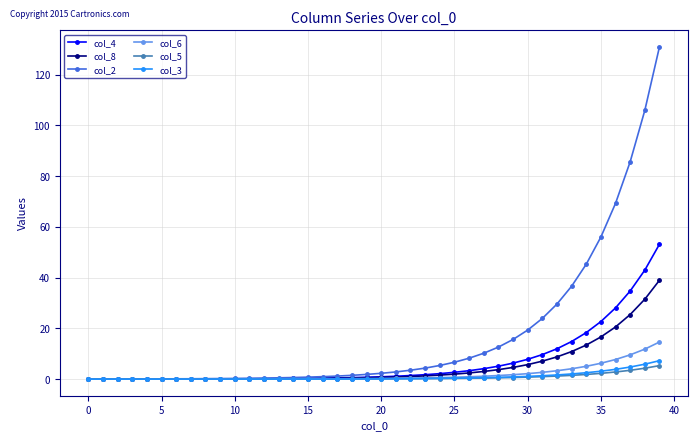

How many lines are shown in the chart?

6